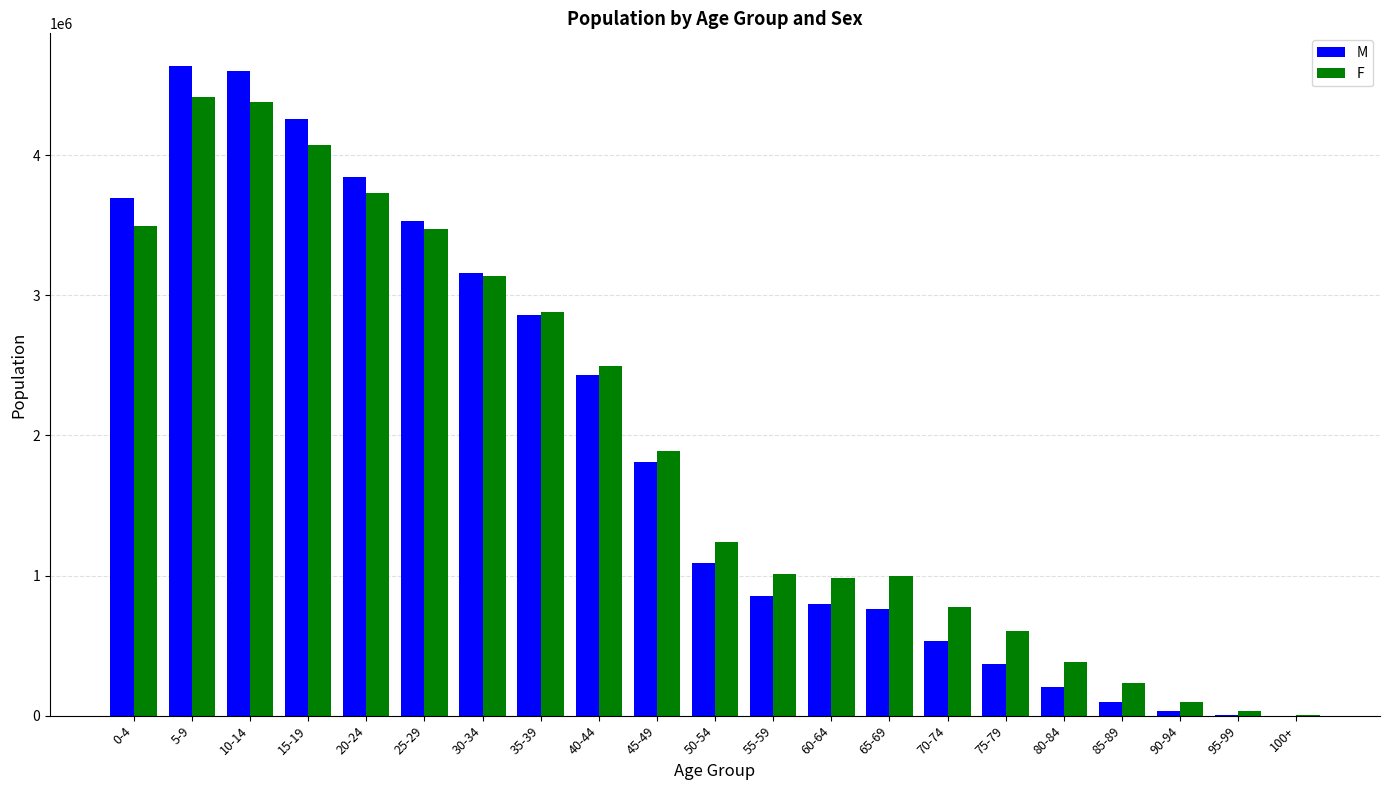

What is the sum of all F values?

40339929